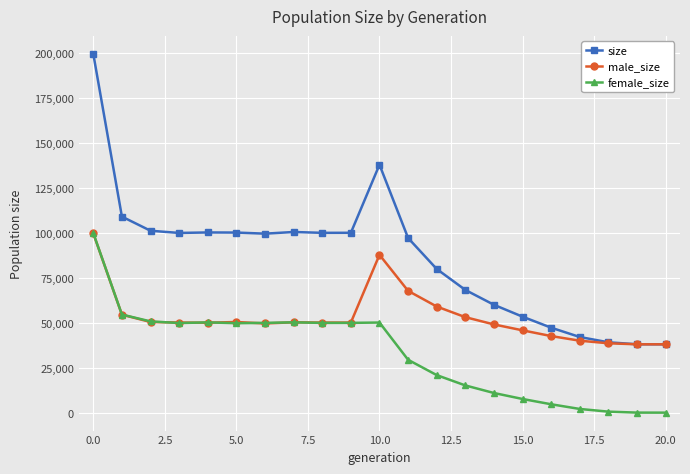

What is the difference between the maximum and minimum values in the size series?

161581